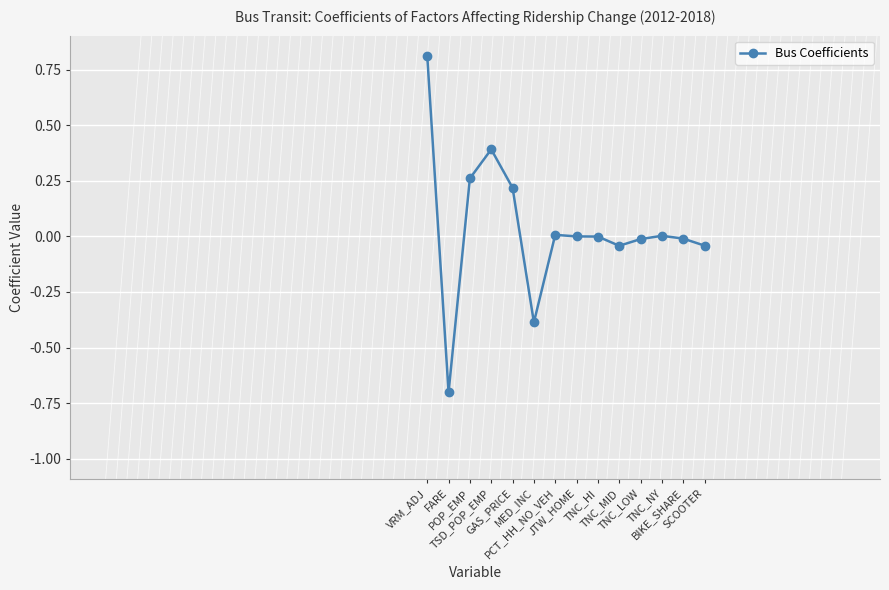

What is the maximum value shown in the chart?

0.8